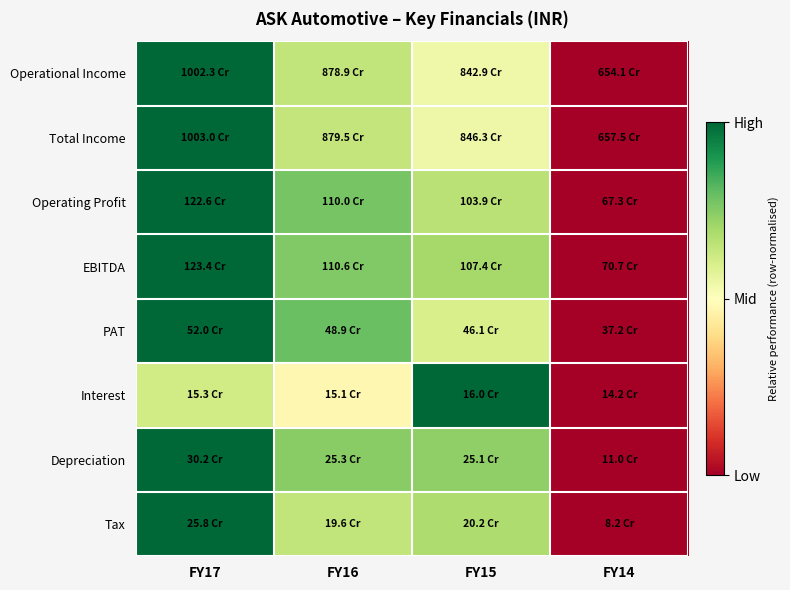

What is the maximum value shown in the chart?

1.0